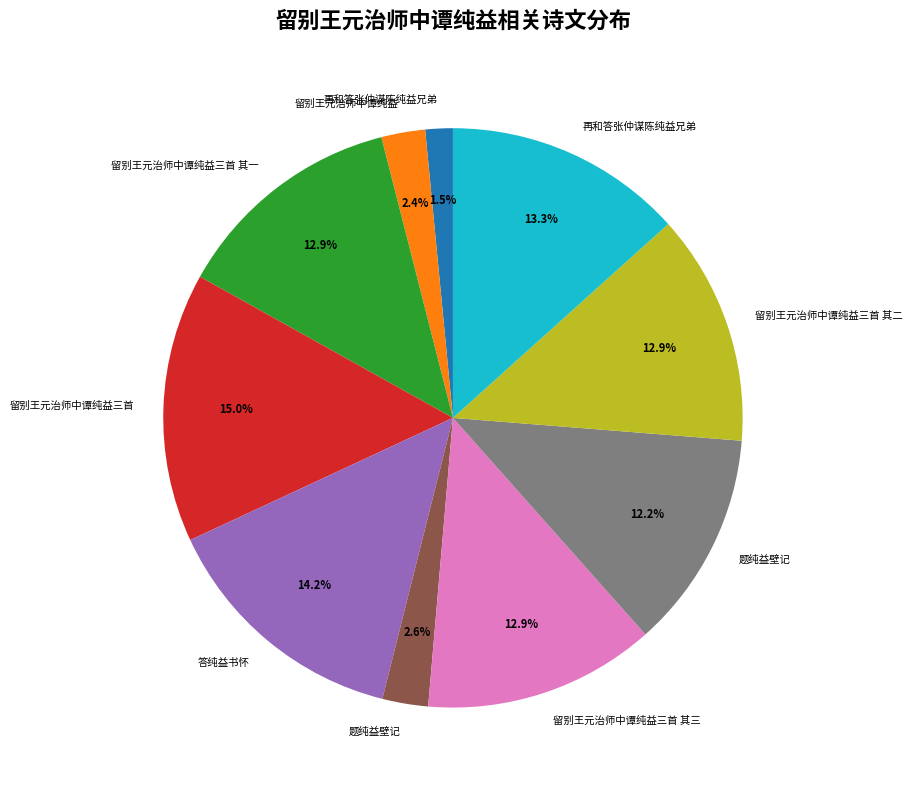

Does any single category account for the majority?

No